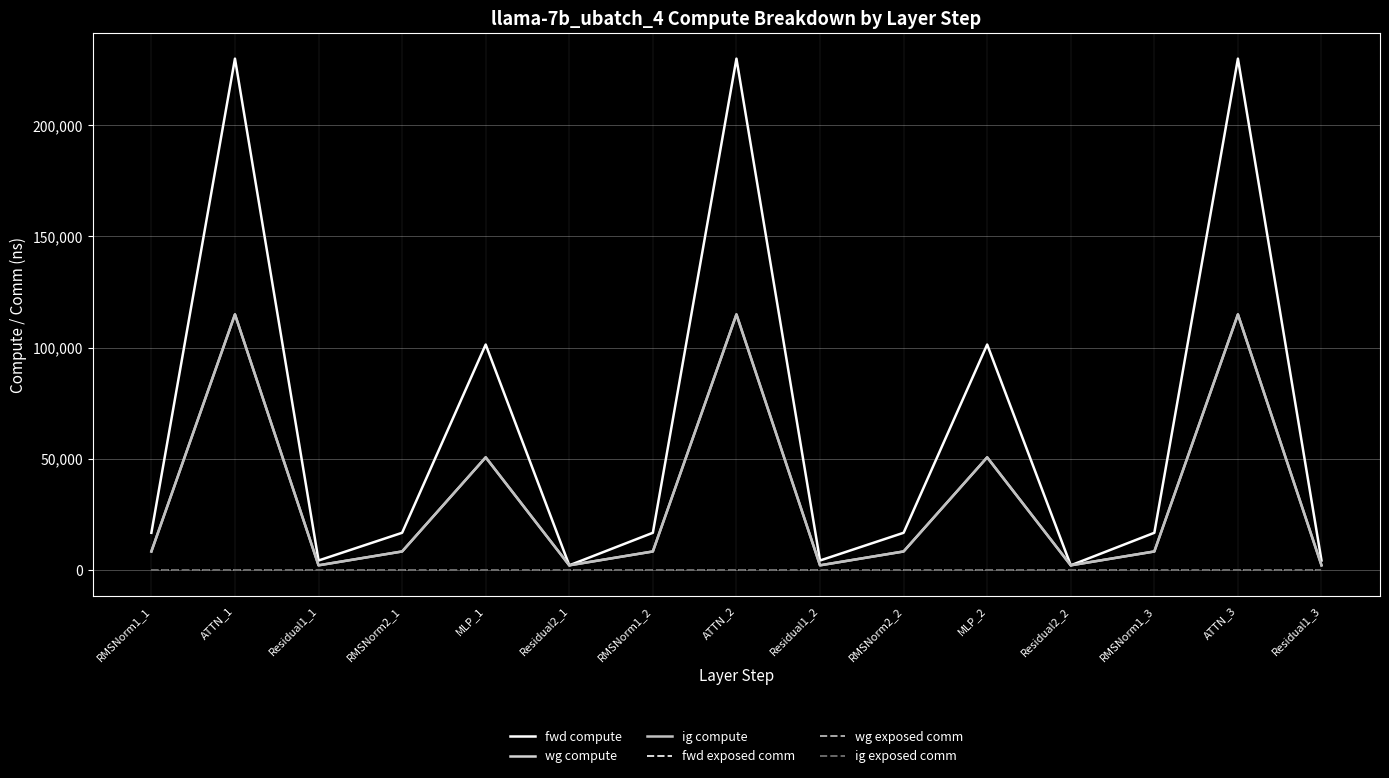

Is this an area chart (filled region under the line)?

No